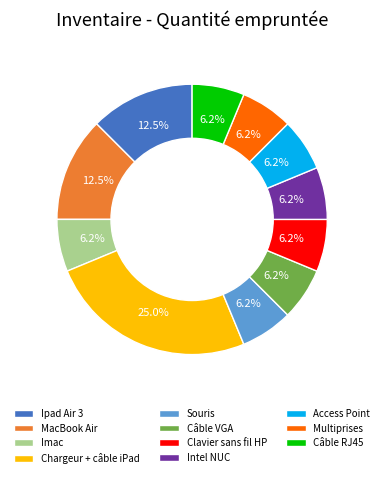

Is it true that Clavier sans fil HP is 6% of the pie?

True